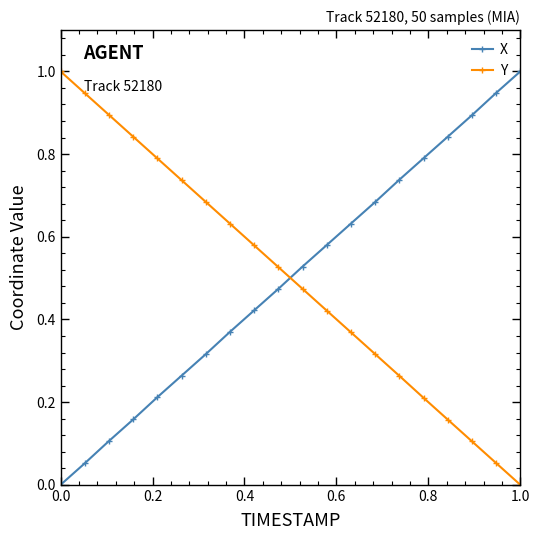

True or false: X has more than 1 interior local peaks.

False